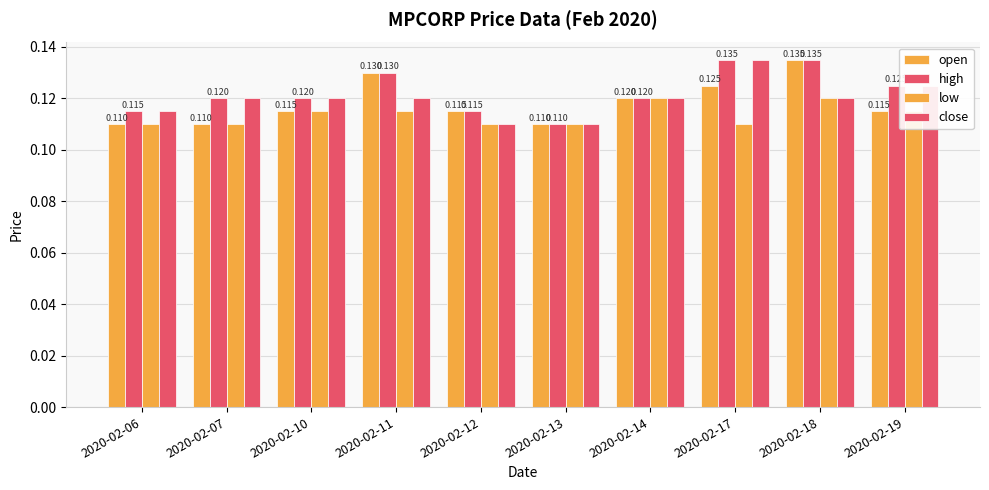

Does the chart contain stacked bars?

No